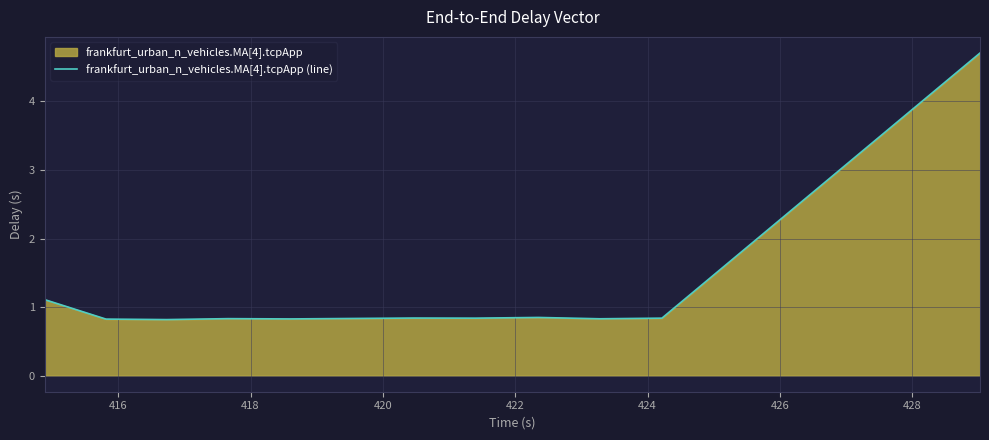

What is the maximum value shown in the chart?

4.7